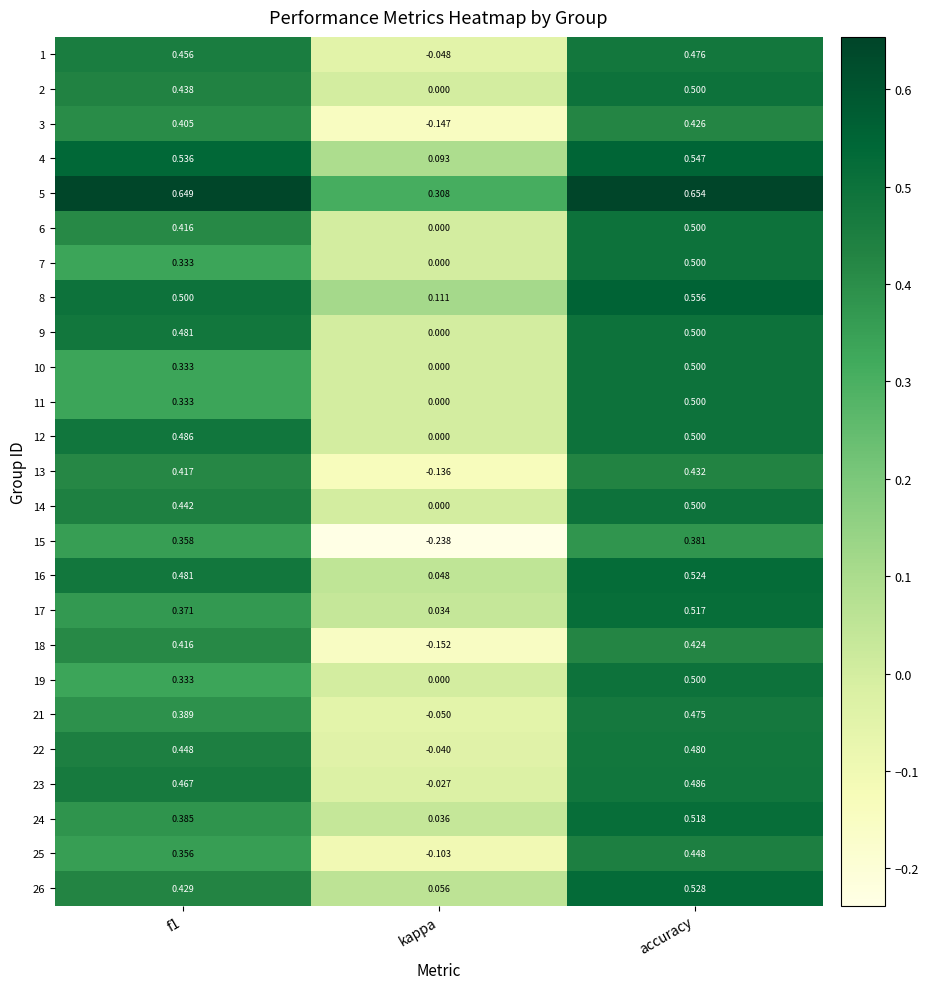

At which label is 1 closest to 0?

kappa